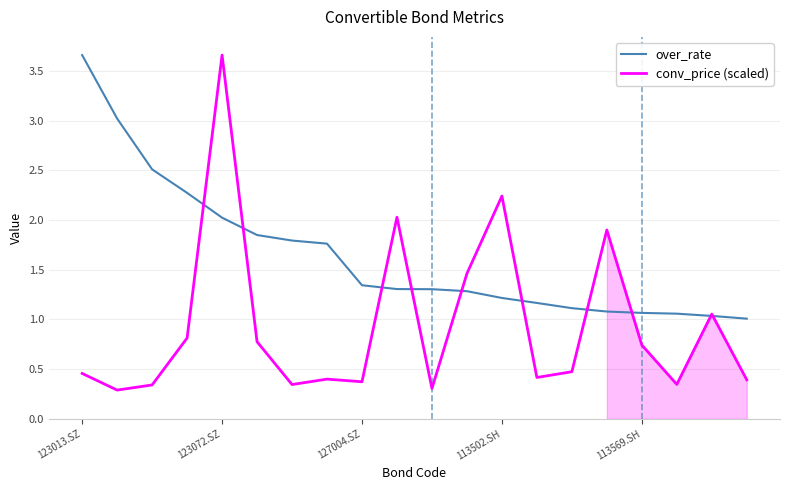

At which label is over_rate closest to 2?

123072.SZ